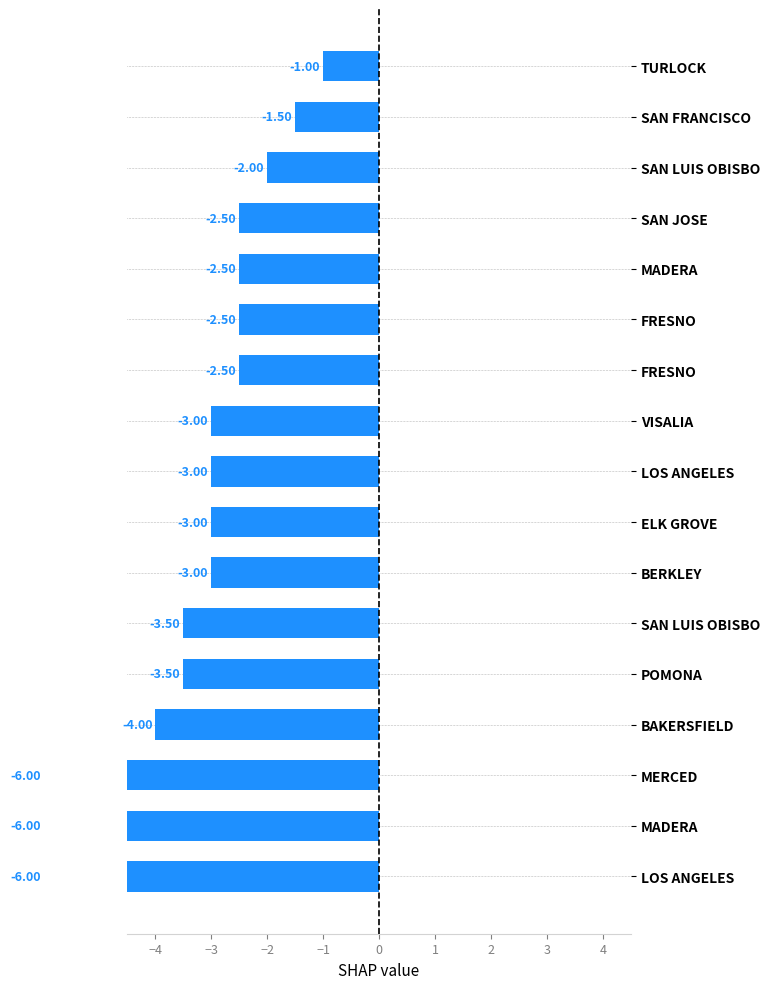

What is the greatest value displayed?

-1.0